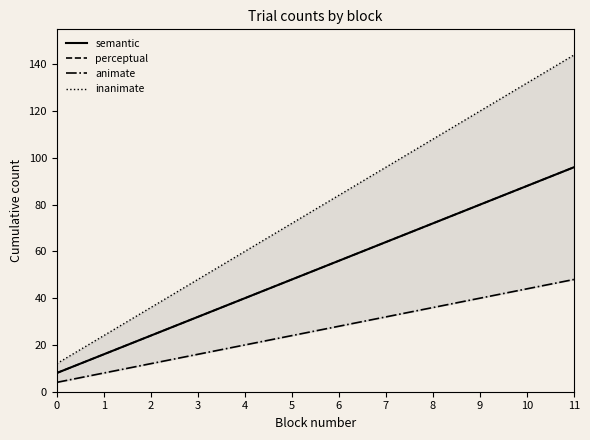

Which category has the highest value in the semantic series?

11